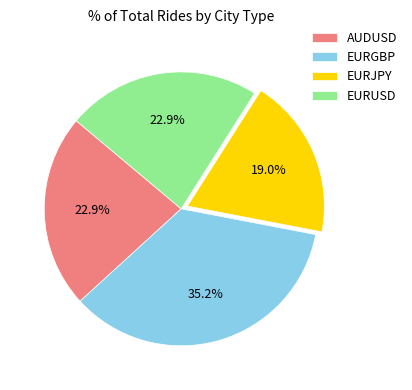

Is there any slice that represents more than half of the pie?

No